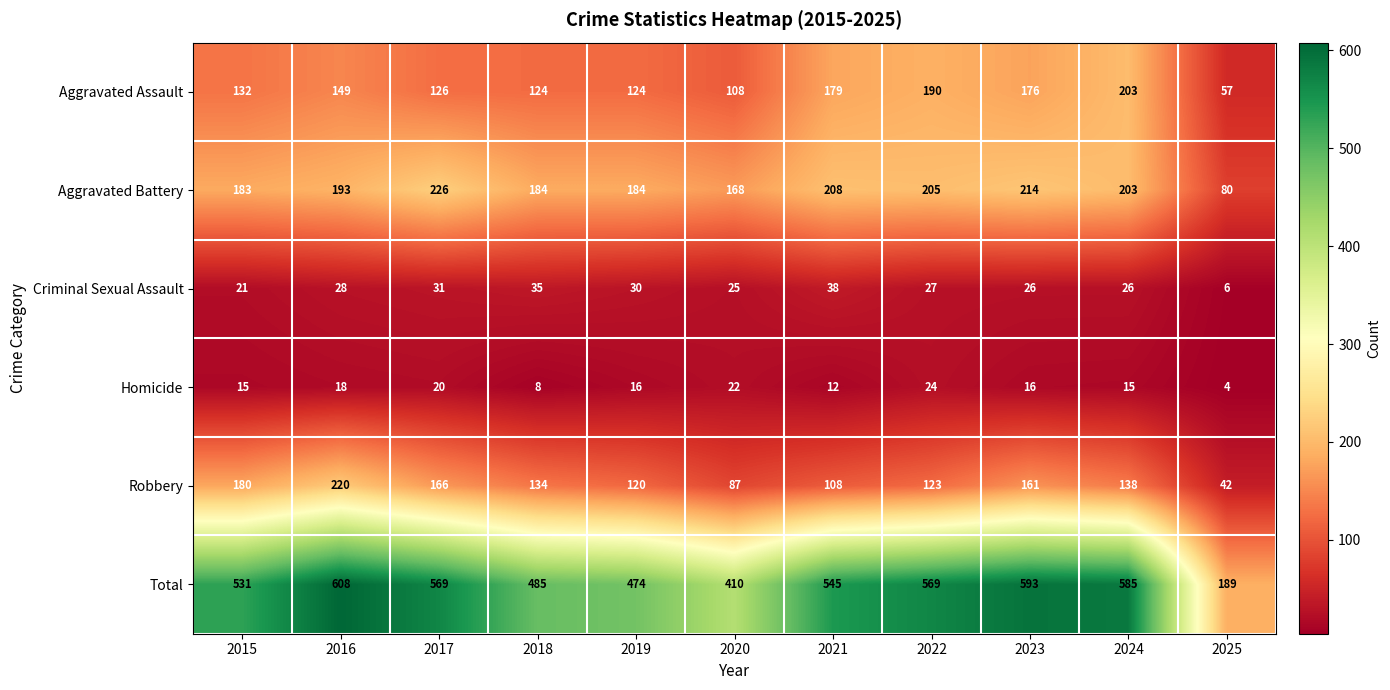

What is the sum of the Aggravated Assault values at 2020 and 2016?

257